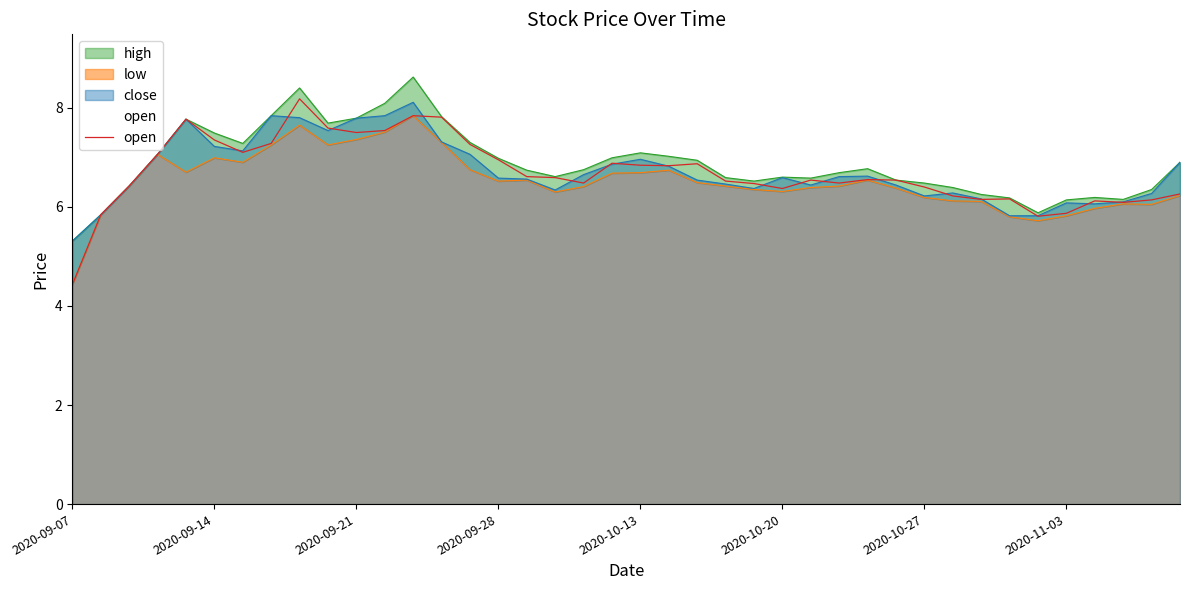

Between 14 and 2020-11-03, which is larger?

2020-11-03